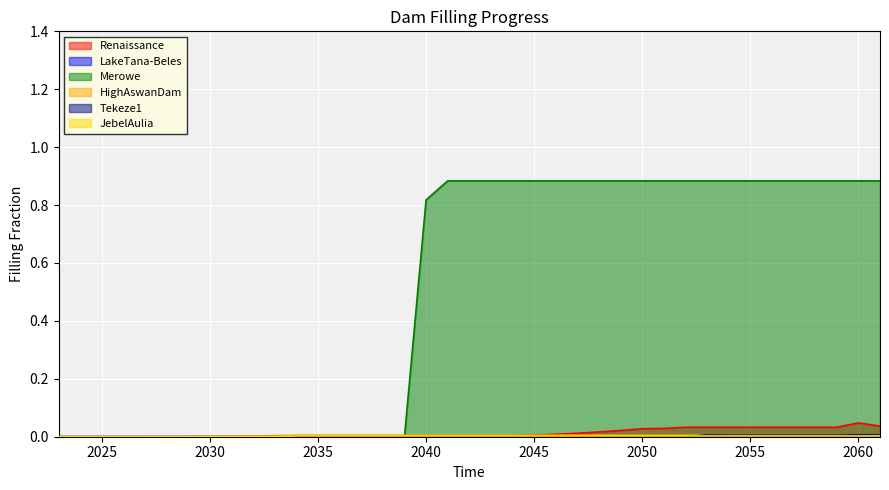

Reading left to right, transcribe all the data shown in this chart.

Renaissance: 0.0	0.0	0.0	0.0	0.0	0.0	0.0	0.0	0.0	0.0	0.0	0.0	0.0	0.0	0.0	0.0	0.0	0.0	0.0	0.0	0.0	0.0	0.0	0.0	0.0	0.0	0.0	0.0	0.0	0.0	0.0	0.0	0.0	0.0	0.0	0.0	0.0	0.0	0.0
LakeTana-Beles: 0.0	0.0	0.0	0.0	0.0	0.0	0.0	0.0	0.0	0.0	0.0	0.0	0.0	0.0	0.0	0.0	0.0	0.0	0.0	0.0	0.0	0.0	0.0	0.0	0.0	0.0	0.0	0.0	0.0	0.0	0.0	0.0	0.0	0.0	0.0	0.0	0.0	0.0	0.0
Merowe: 0.0	0.0	0.0	0.0	0.0	0.0	0.0	0.0	0.0	0.0	0.0	0.0	0.0	0.0	0.0	0.0	0.0	0.8	0.9	0.9	0.9	0.9	0.9	0.9	0.9	0.9	0.9	0.9	0.9	0.9	0.9	0.9	0.9	0.9	0.9	0.9	0.9	0.9	0.9
HighAswanDam: 0.0	0.0	0.0	0.0	0.0	0.0	0.0	0.0	0.0	0.0	0.0	0.0	0.0	0.0	0.0	0.0	0.0	0.0	0.0	0.0	0.0	0.0	0.0	0.0	0.0	0.0	0.0	0.0	0.0	0.0	0.0	0.0	0.0	0.0	0.0	0.0	0.0	0.0	0.0
Tekeze1: 0.0	0.0	0.0	0.0	0.0	0.0	0.0	0.0	0.0	0.0	0.0	0.0	0.0	0.0	0.0	0.0	0.0	0.0	0.0	0.0	0.0	0.0	0.0	0.0	0.0	0.0	0.0	0.0	0.0	0.0	0.0	0.0	0.0	0.0	0.0	0.0	0.0	0.0	0.0
JebelAulia: 0.0	0.0	0.0	0.0	0.0	0.0	0.0	0.0	0.0	0.0	0.0	0.0	0.0	0.0	0.0	0.0	0.0	0.0	0.0	0.0	0.0	0.0	0.0	0.0	0.0	0.0	0.0	0.0	0.0	0.0	0.0	0.0	0.0	0.0	0.0	0.0	0.0	0.0	0.0